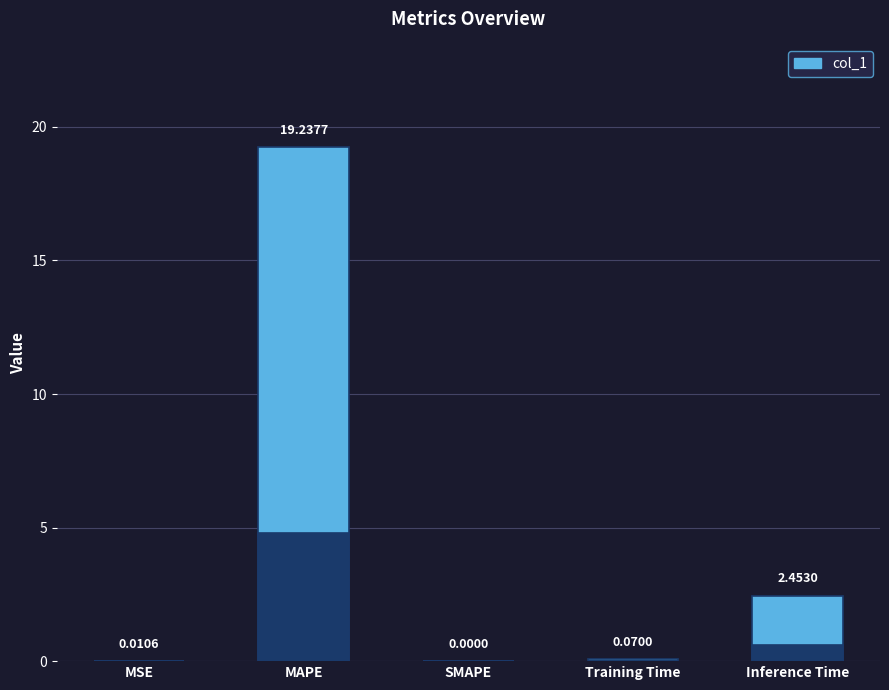

Are the bars grouped side by side (vs. stacked)?

No